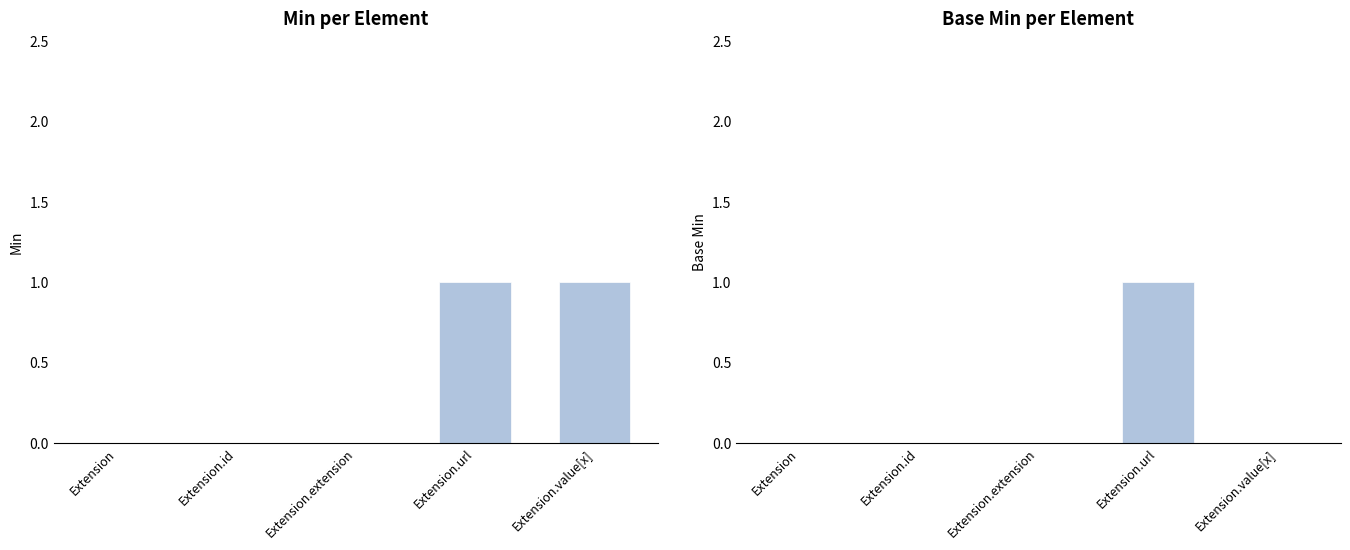

Between Extension.id and Extension.extension, which series saw the biggest shift?

Min